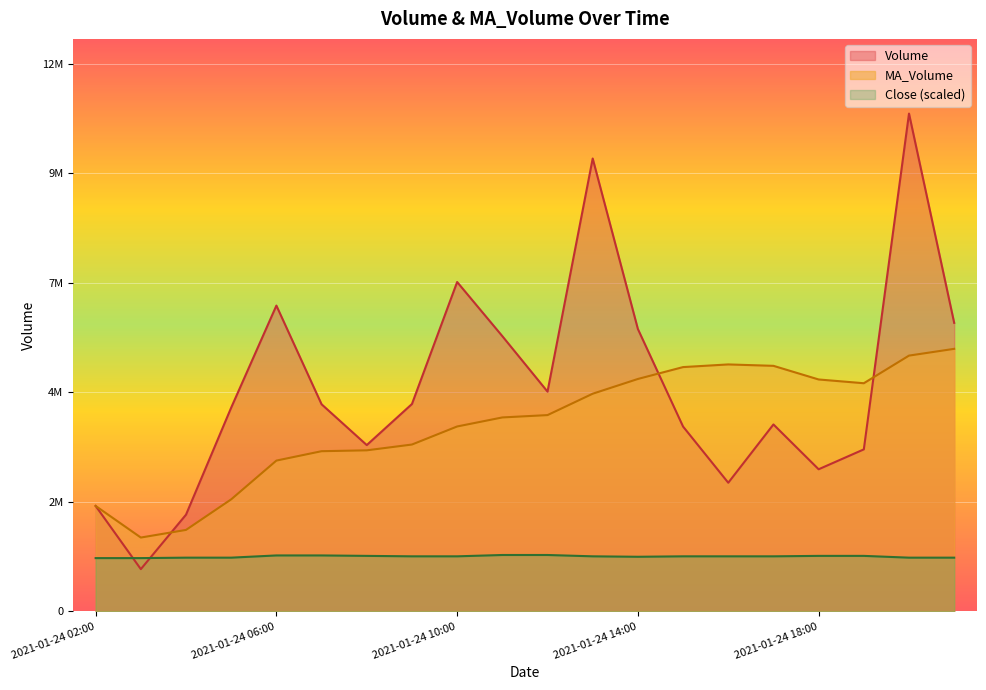

At which category does Close reach its first local valley?

2021-01-24 14:00